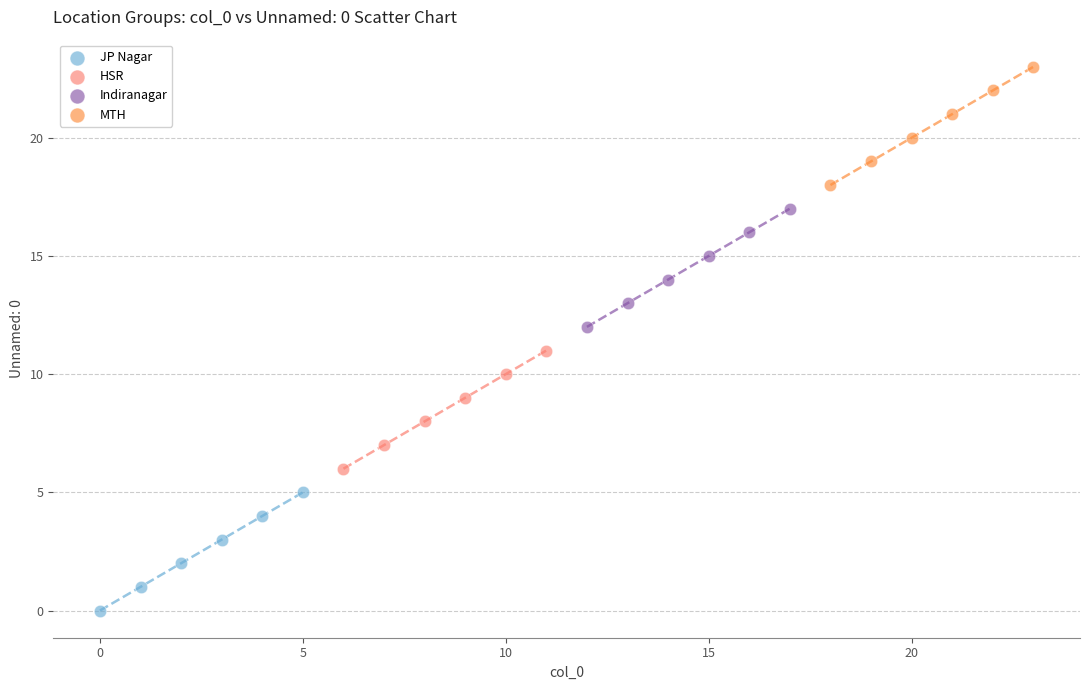

Which series contains the highest Y value?

MTH